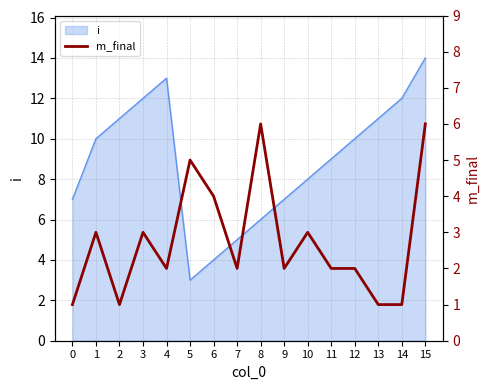

What is the difference between the second highest and second lowest values?

5